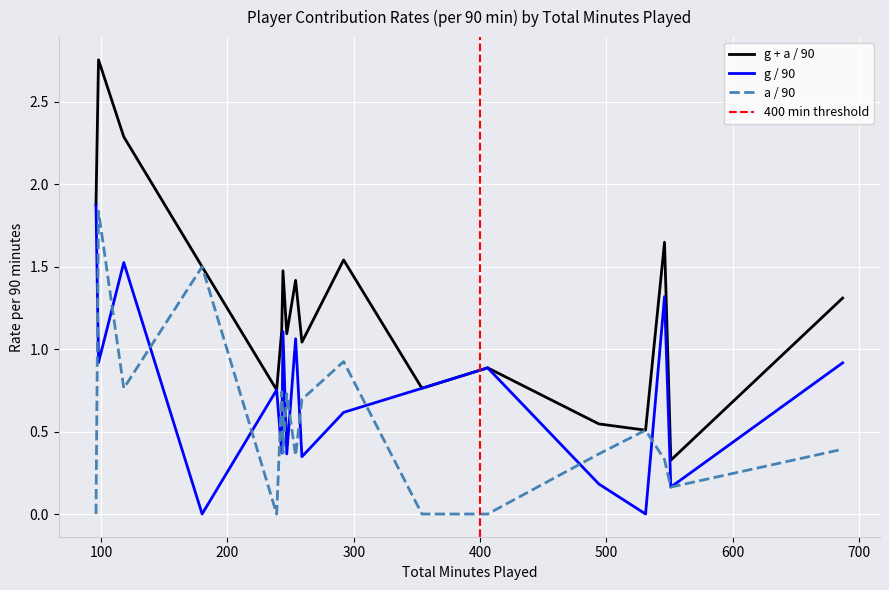

What is the sum of all a / 90 values?

9.7